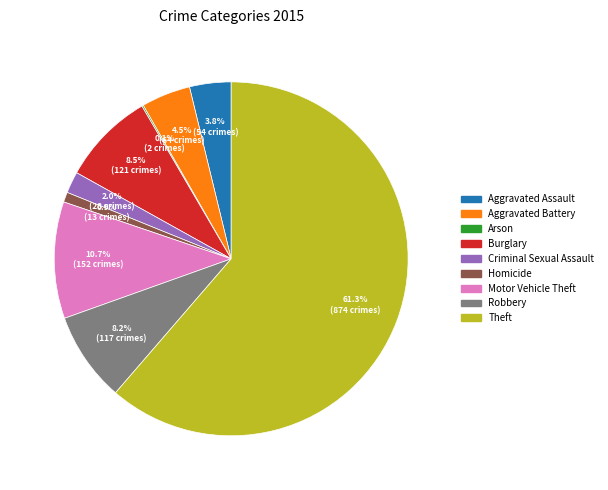

Which category has the biggest portion of the pie?

Theft